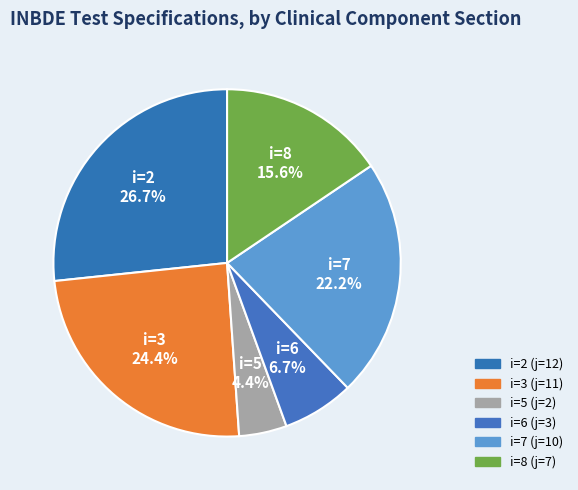

Count the number of slices in the pie.

6